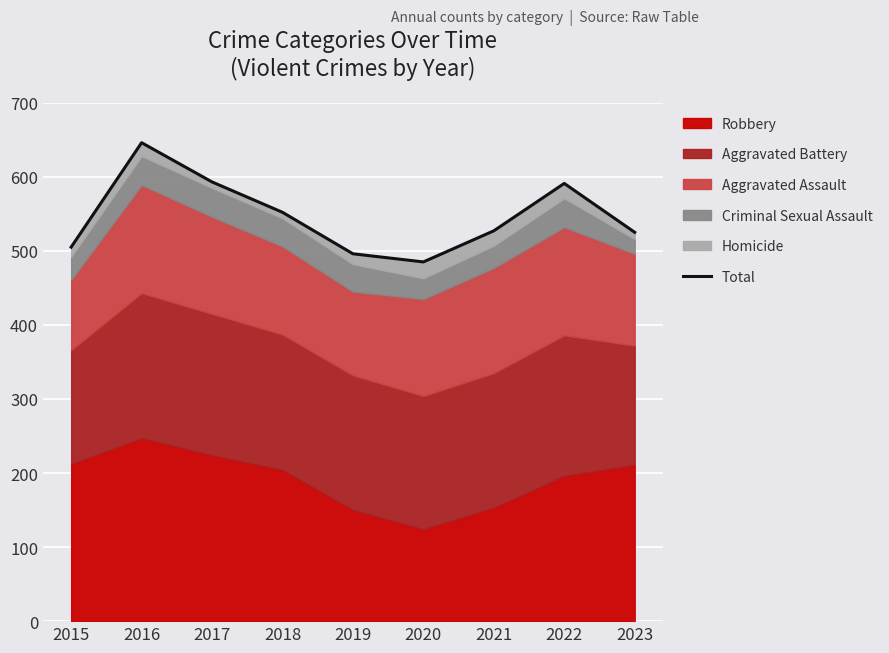

Reading left to right, extract all data points from this chart.

2015=505	2016=646	2017=593	2018=552	2019=496	2020=485	2021=527	2022=591	2023=525